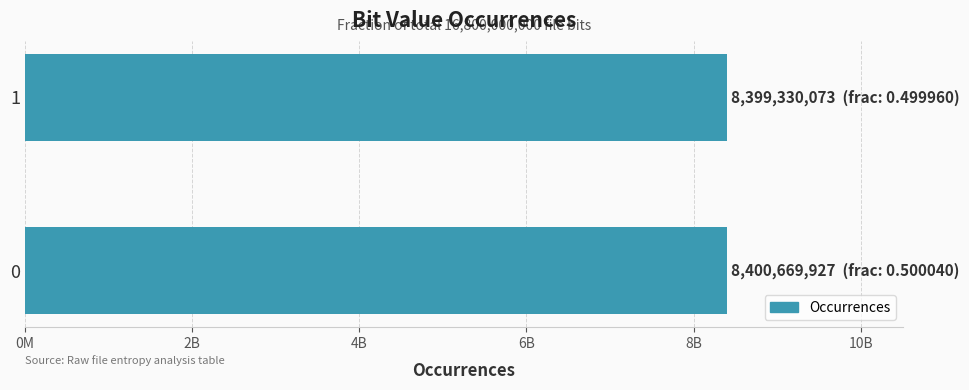

Does the chart contain any negative values?

No